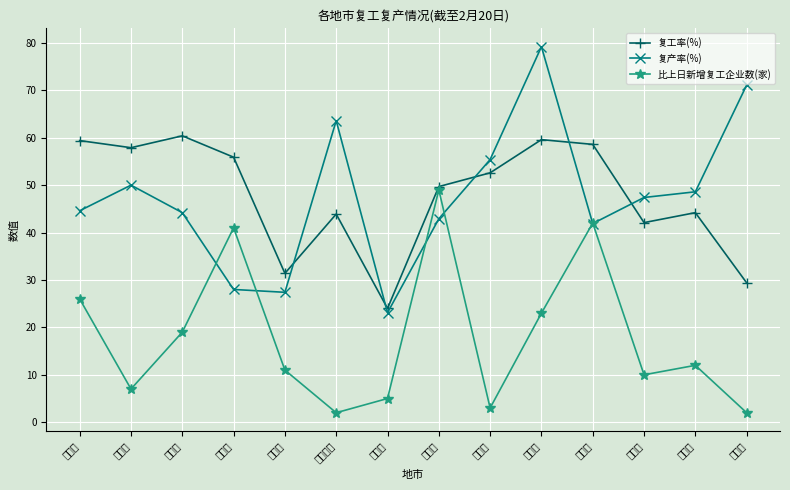

The 复工率(%) series shows 57.9 at 柳州市. True or false?

True